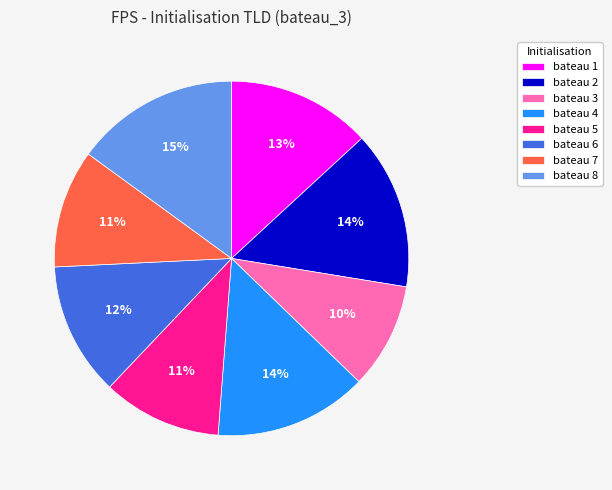

Is bateau 8 the majority of the pie?

No